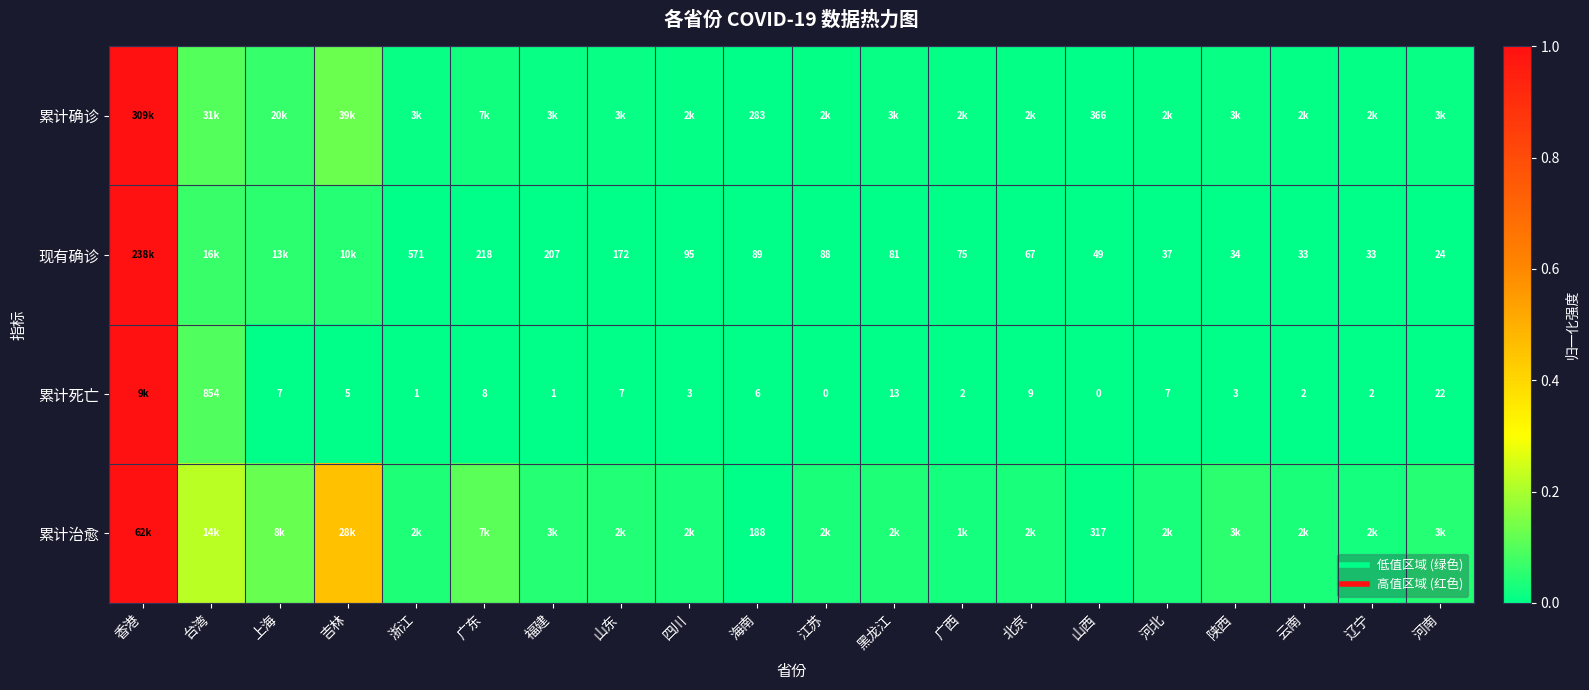

What is the difference between the second highest and minimum values in the 累计确诊 series?

0.1